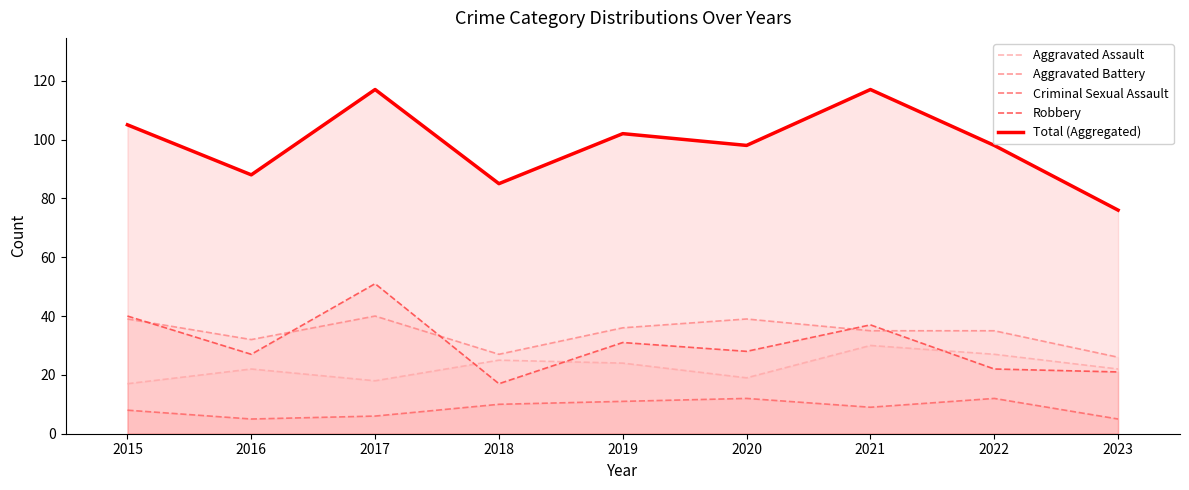

Which has a higher value, 2019 or 2023?

2019